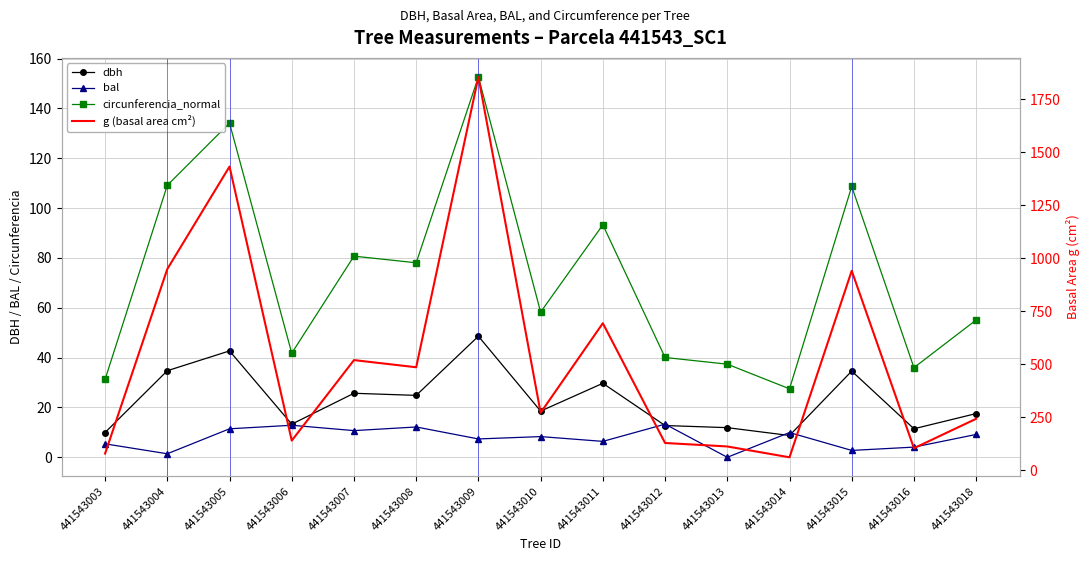

In dbh, how many points are lower than both neighbors (excluding endpoints)?

5